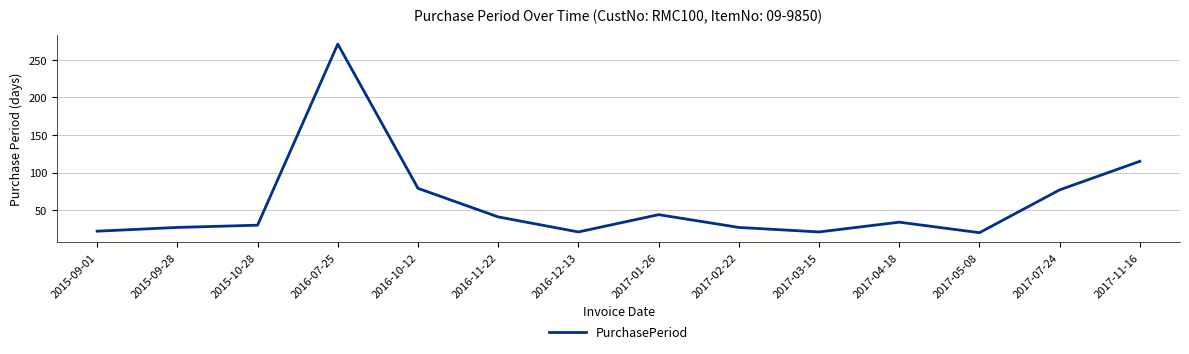

What is the greatest value displayed?

271